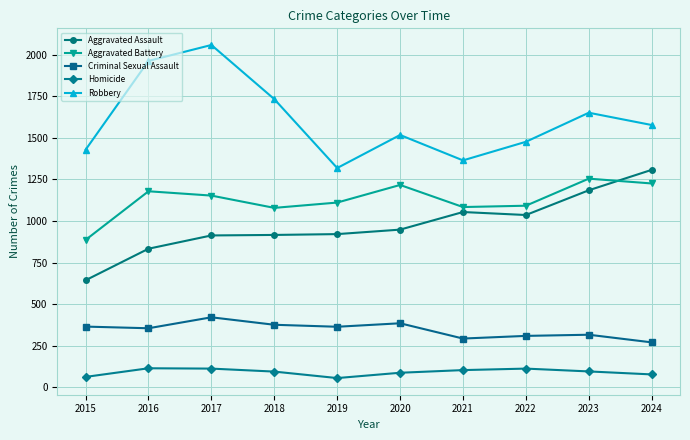

What is the sum of all Homicide values?

901